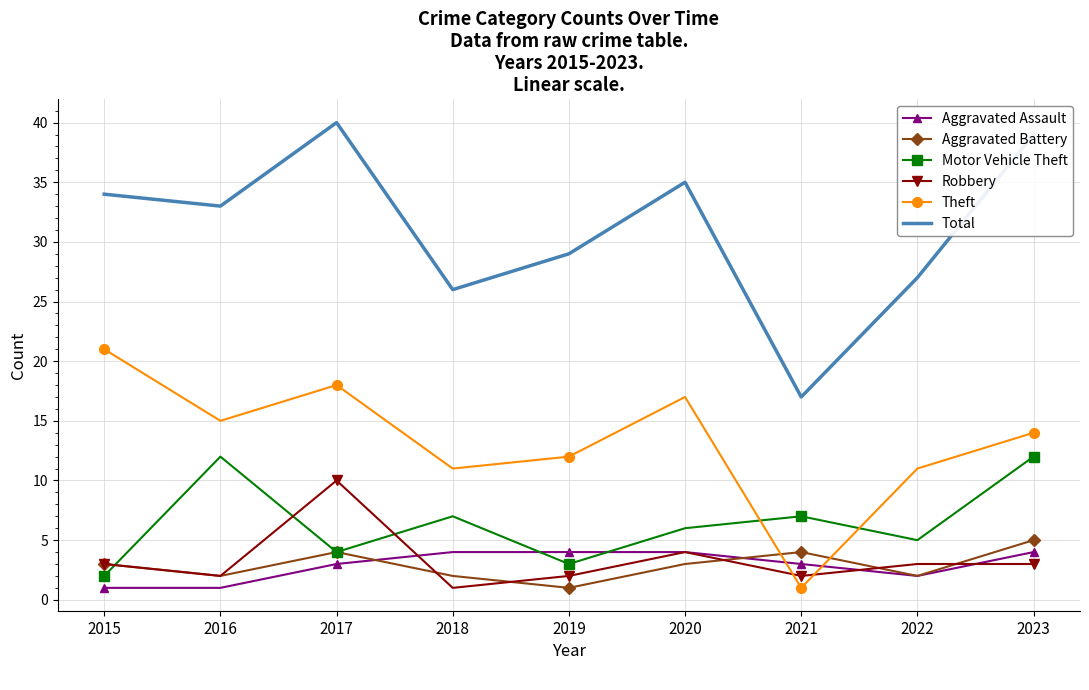

Which series has the largest total across all categories?

Total